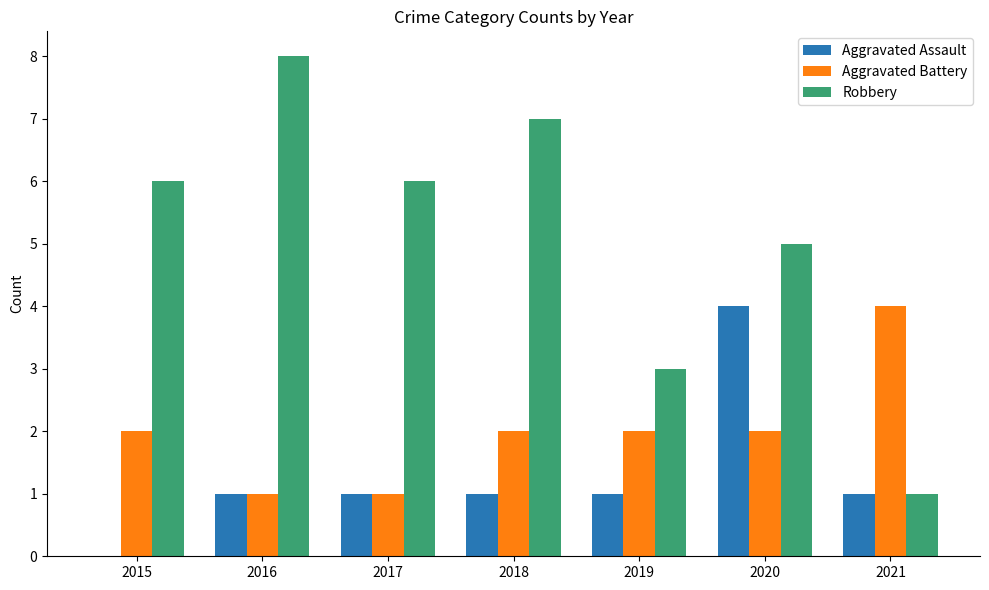

How many series are shown in this chart?

3